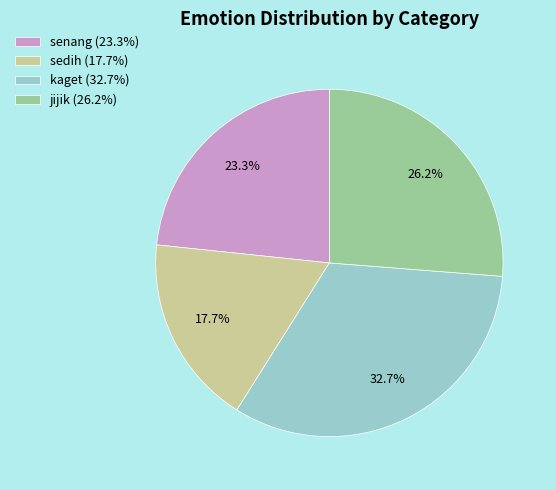

Which category has the biggest portion of the pie?

kaget